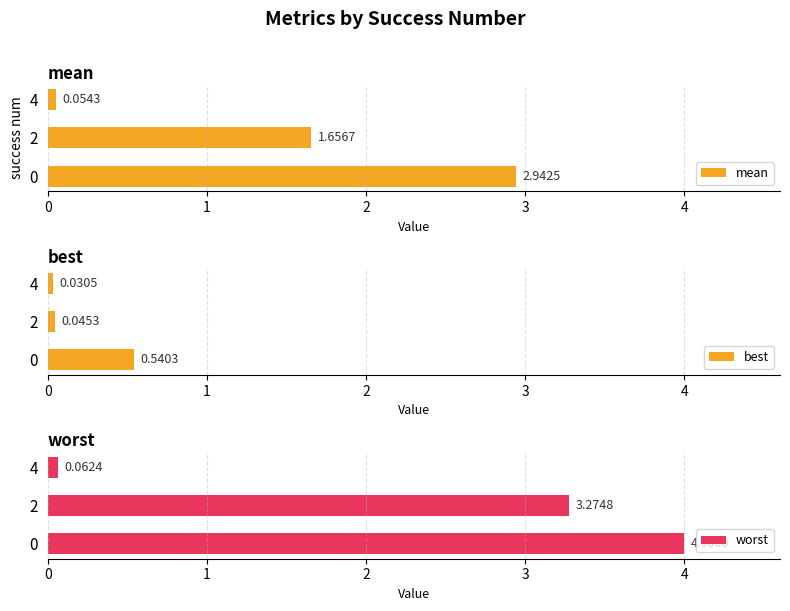

Where is mean nearest to the value 1?

2